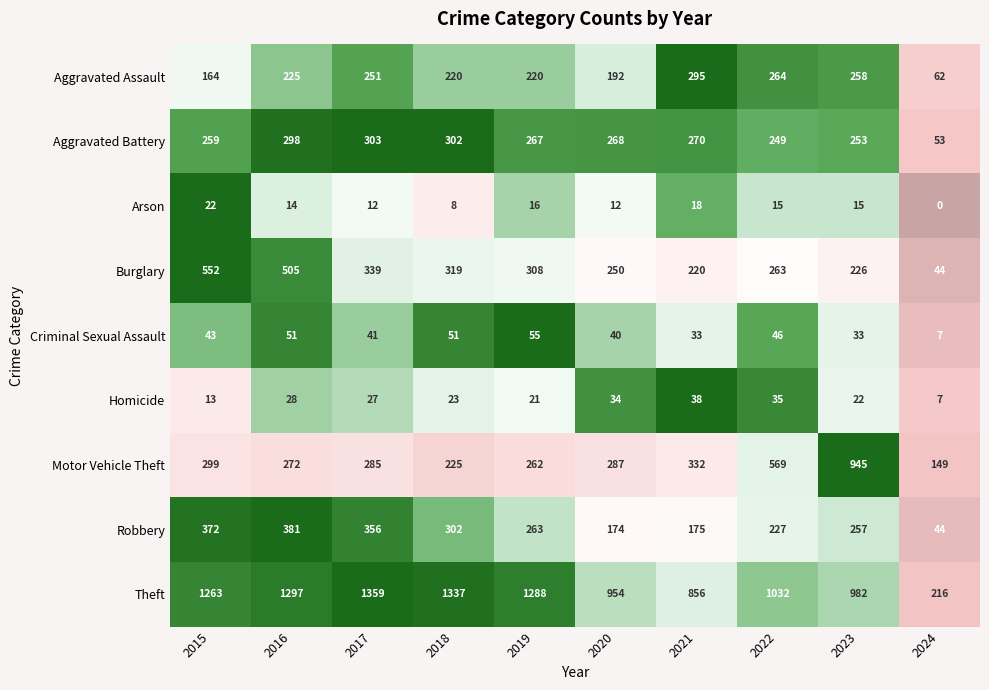

What is the sum of all Burglary values?

3026